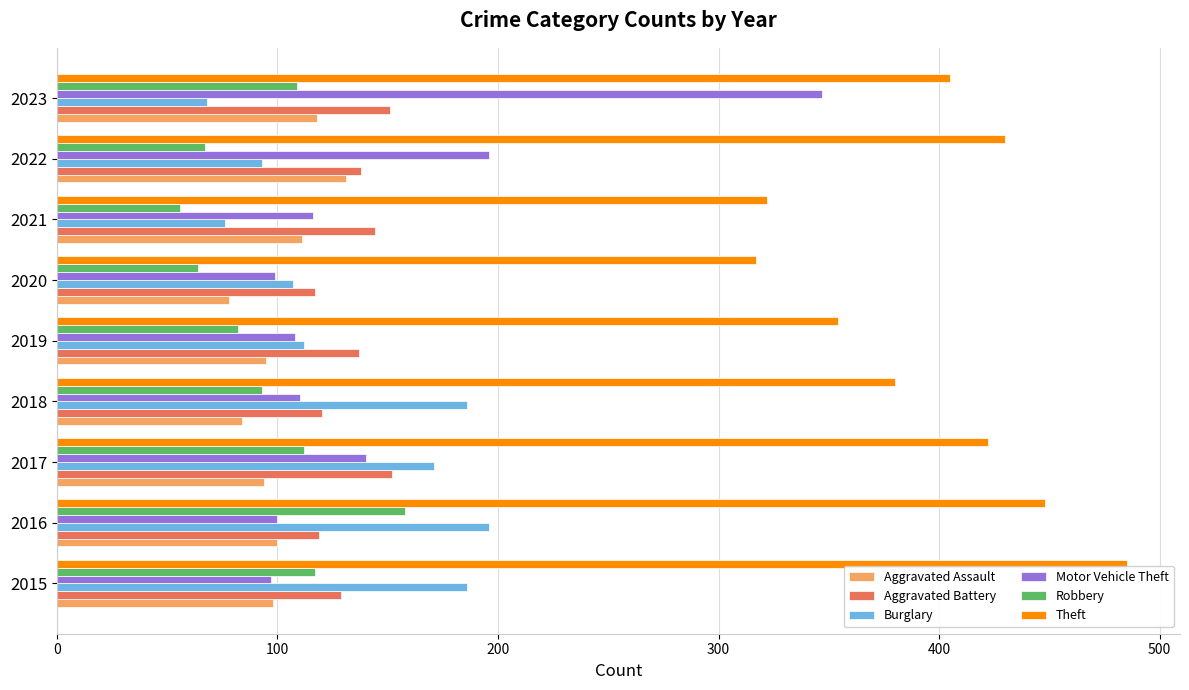

Which series has the largest total across all categories?

Theft